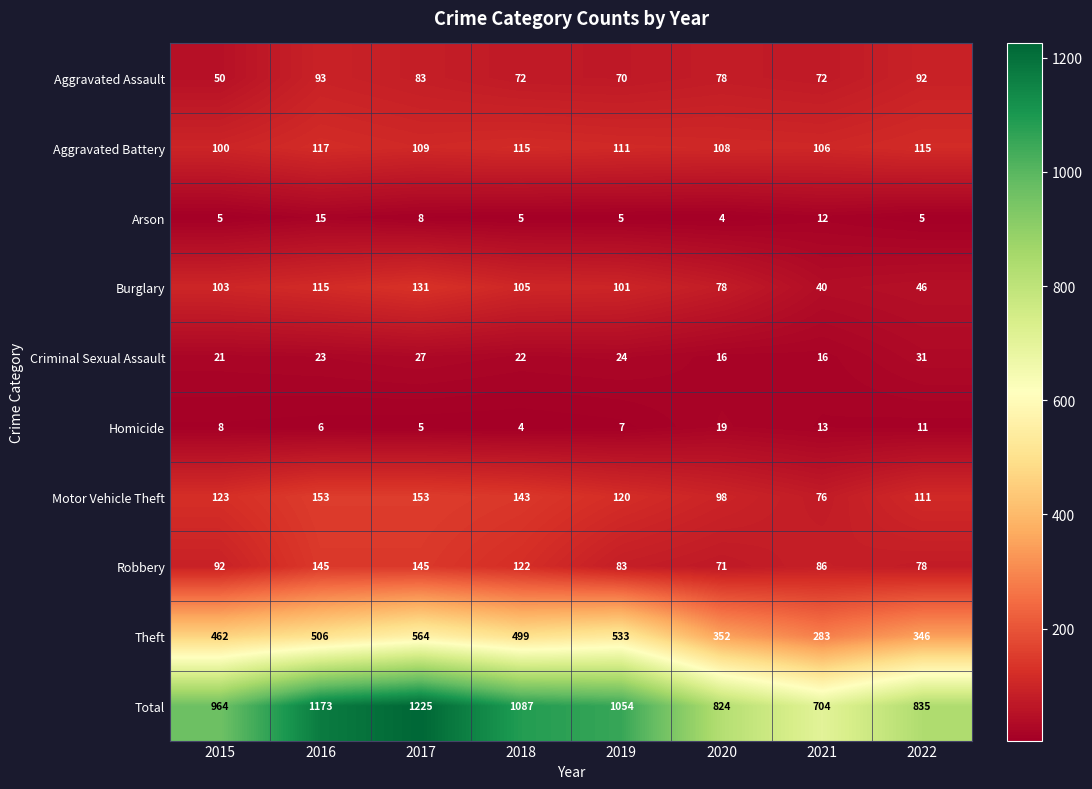

How many distinct data groups are displayed?

10